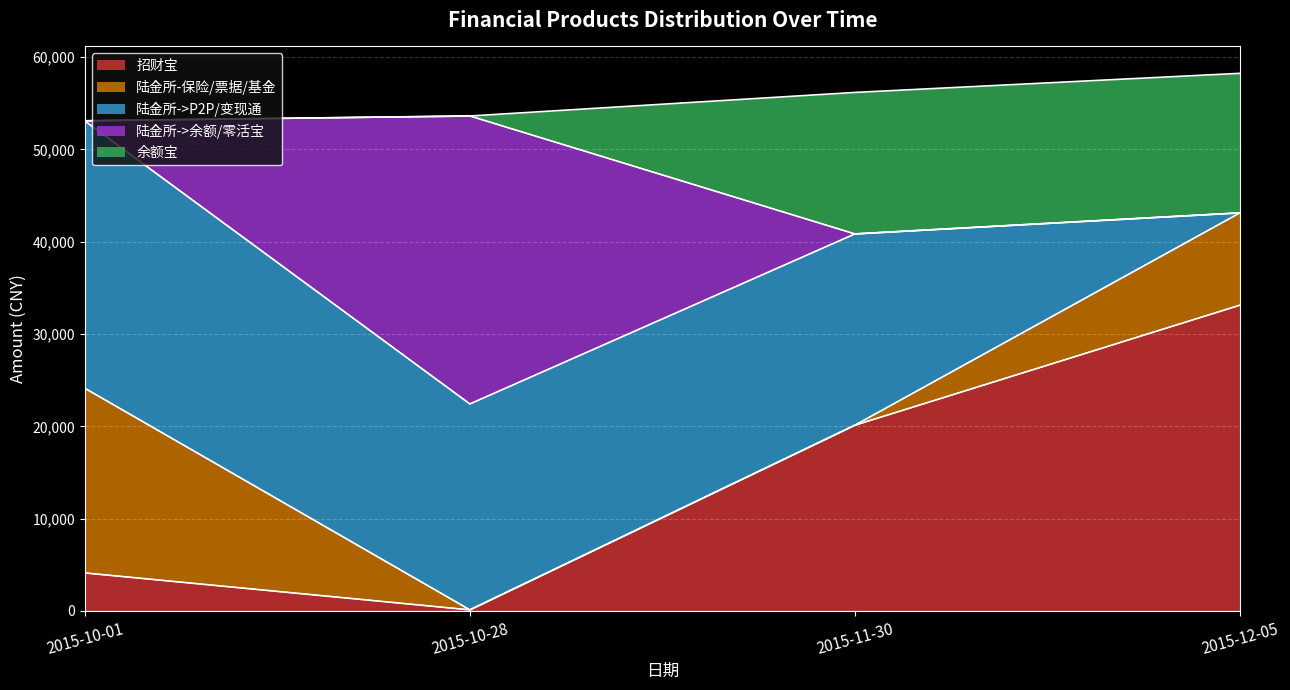

What is the label of the 4th point from the left?

2015-12-05